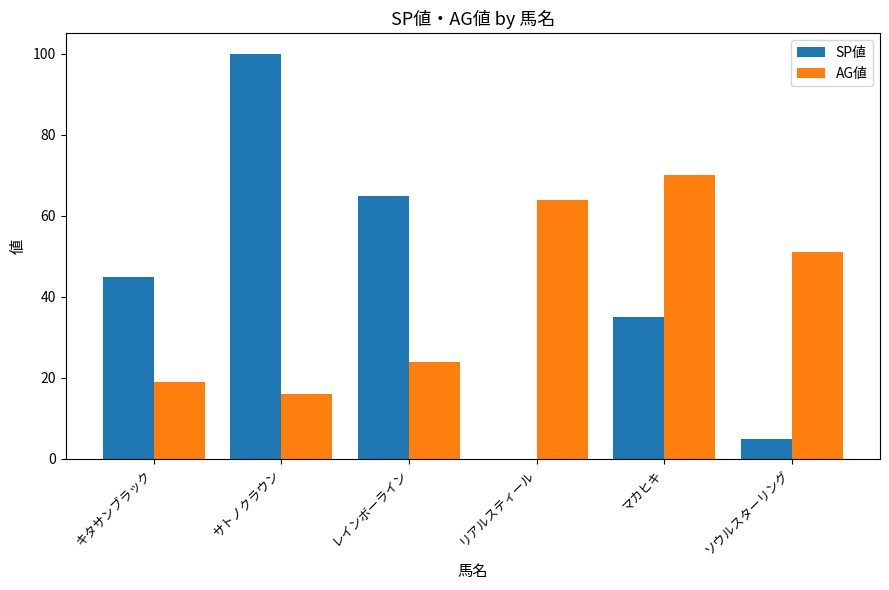

How many distinct data groups are displayed?

2